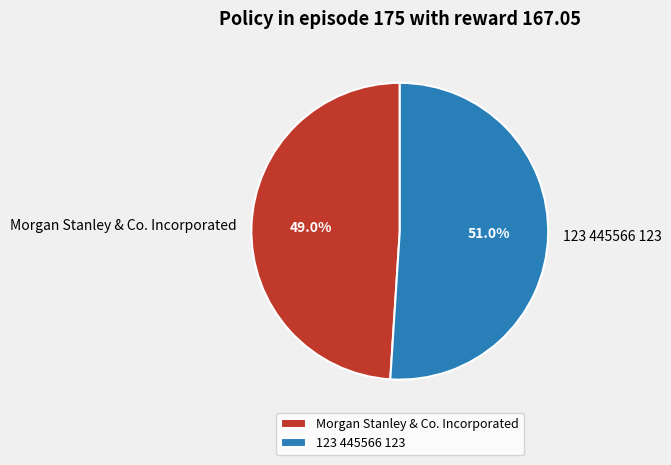

What is the largest slice in the pie chart?

123 445566 123